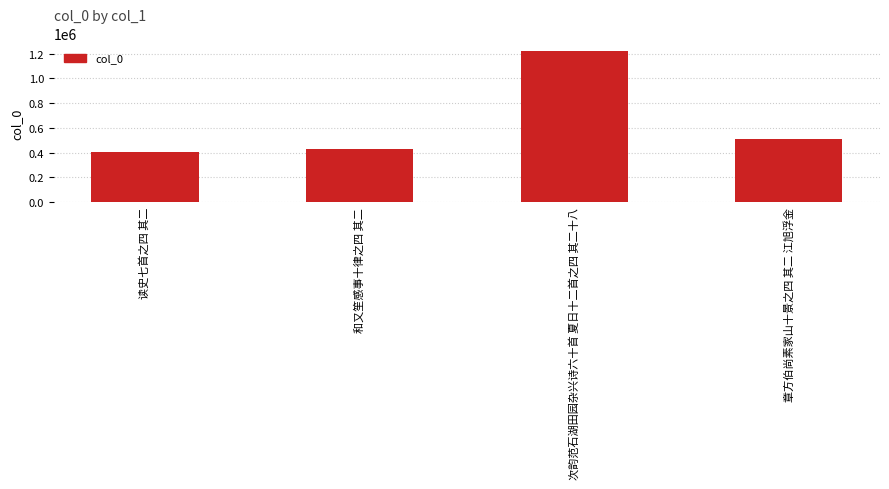

Read the value at 章方伯尚素家山十景之四 其二 江旭浮金.

508785